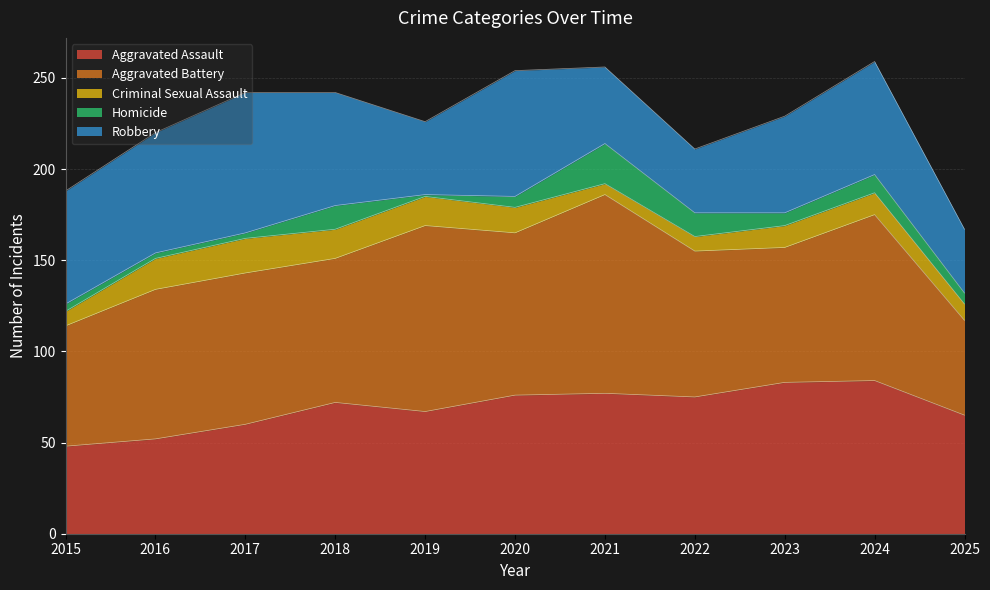

At which category does Aggravated Assault reach its first local peak?

2018